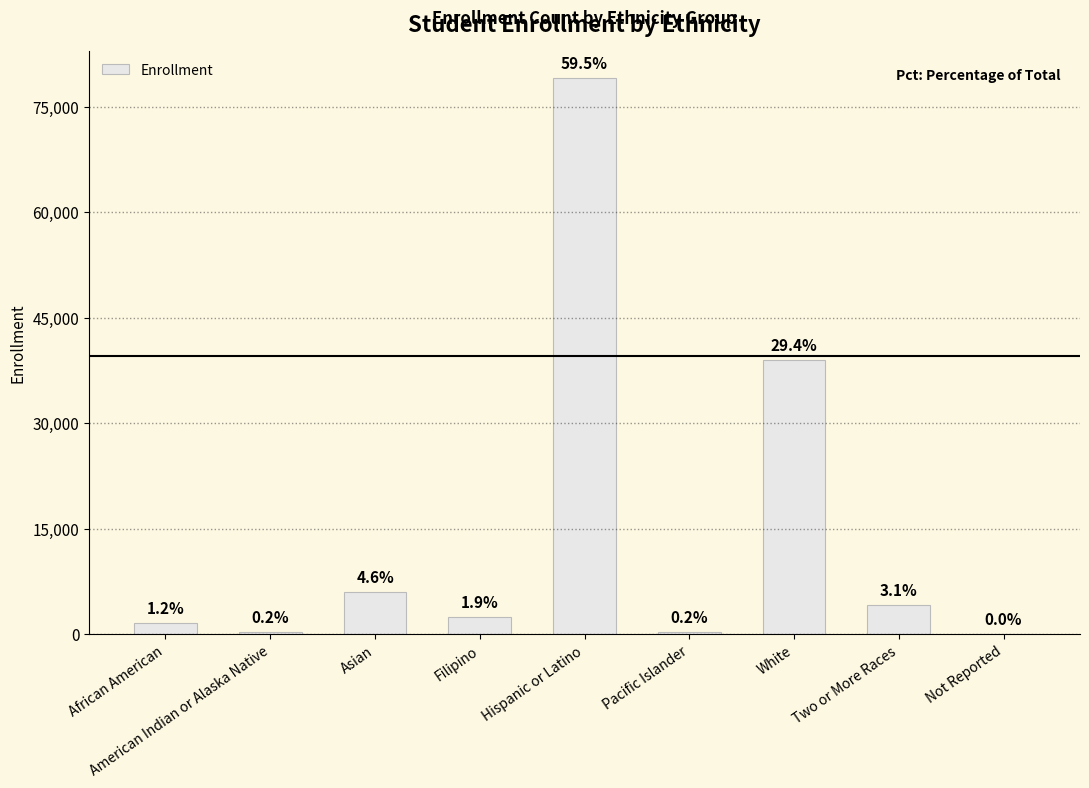

Are the bars horizontal?

No